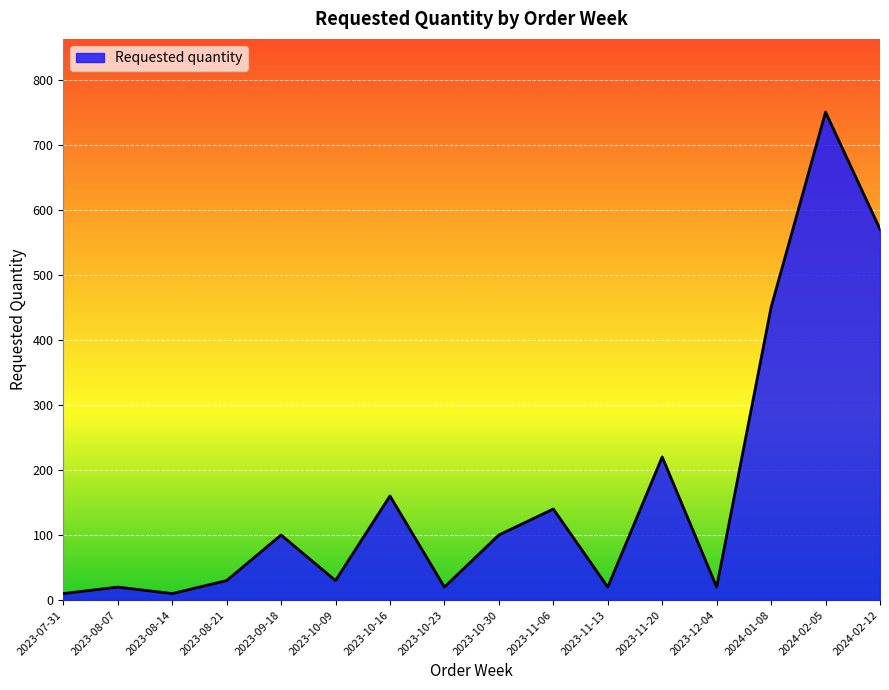

What is the average value?

166